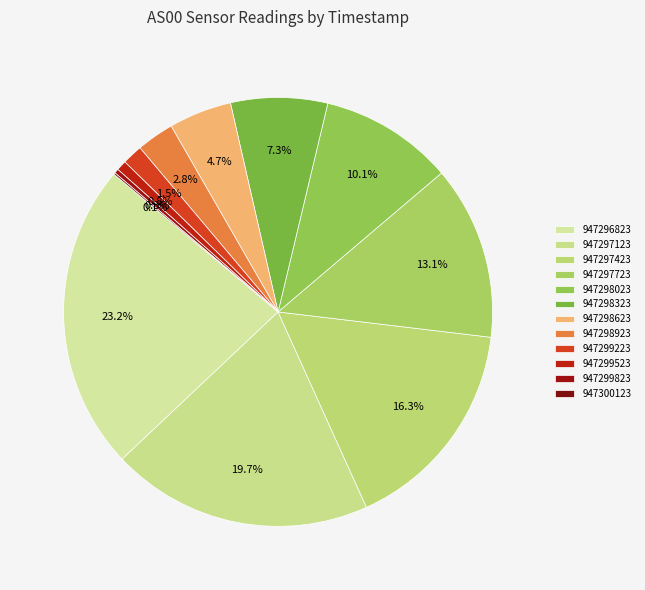

What is the ratio of the value at 947296823 to the value at 947299823?

70.2